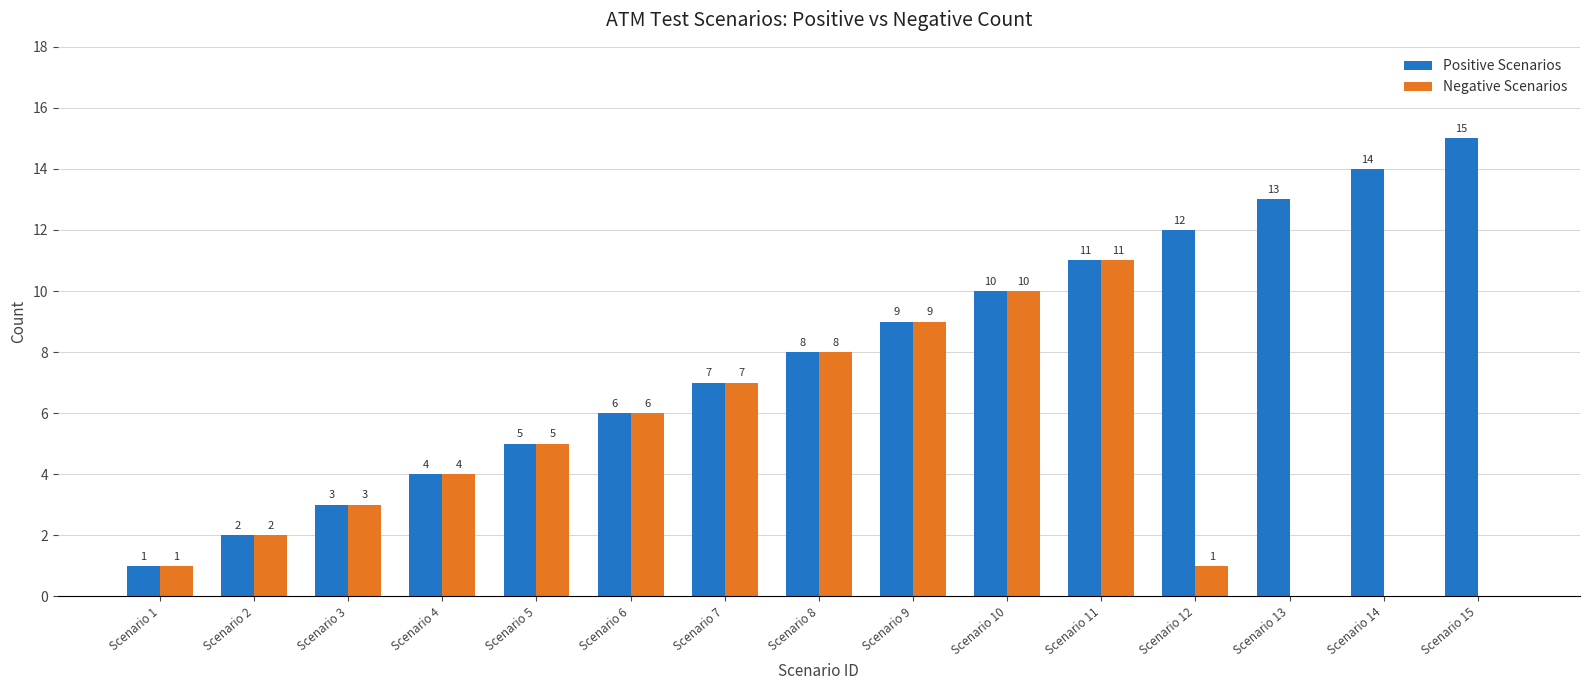

What is the greatest value displayed?

15